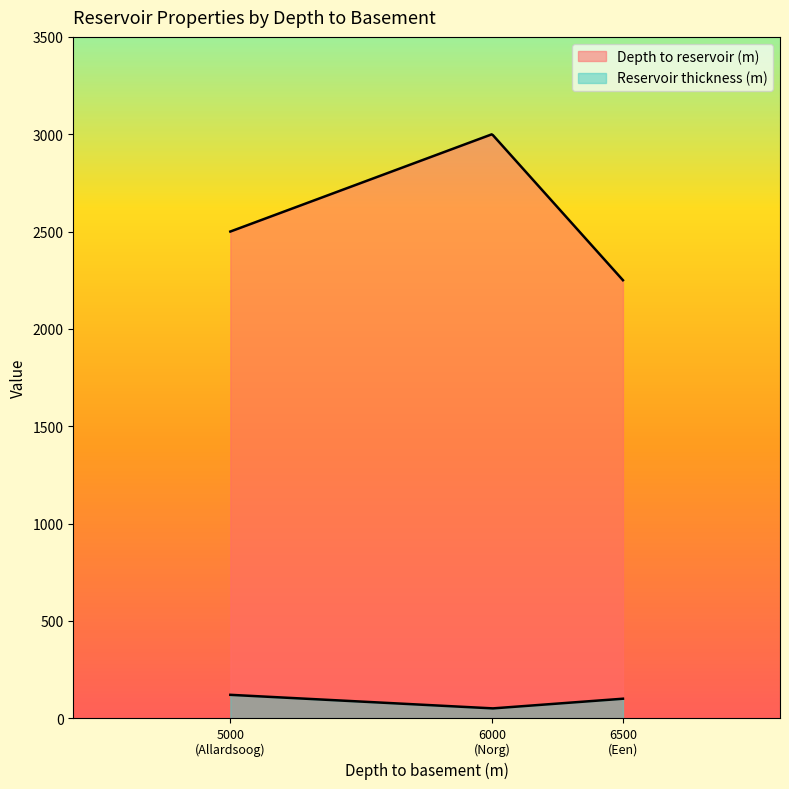

At how many categories does at least one series exceed 549?

3